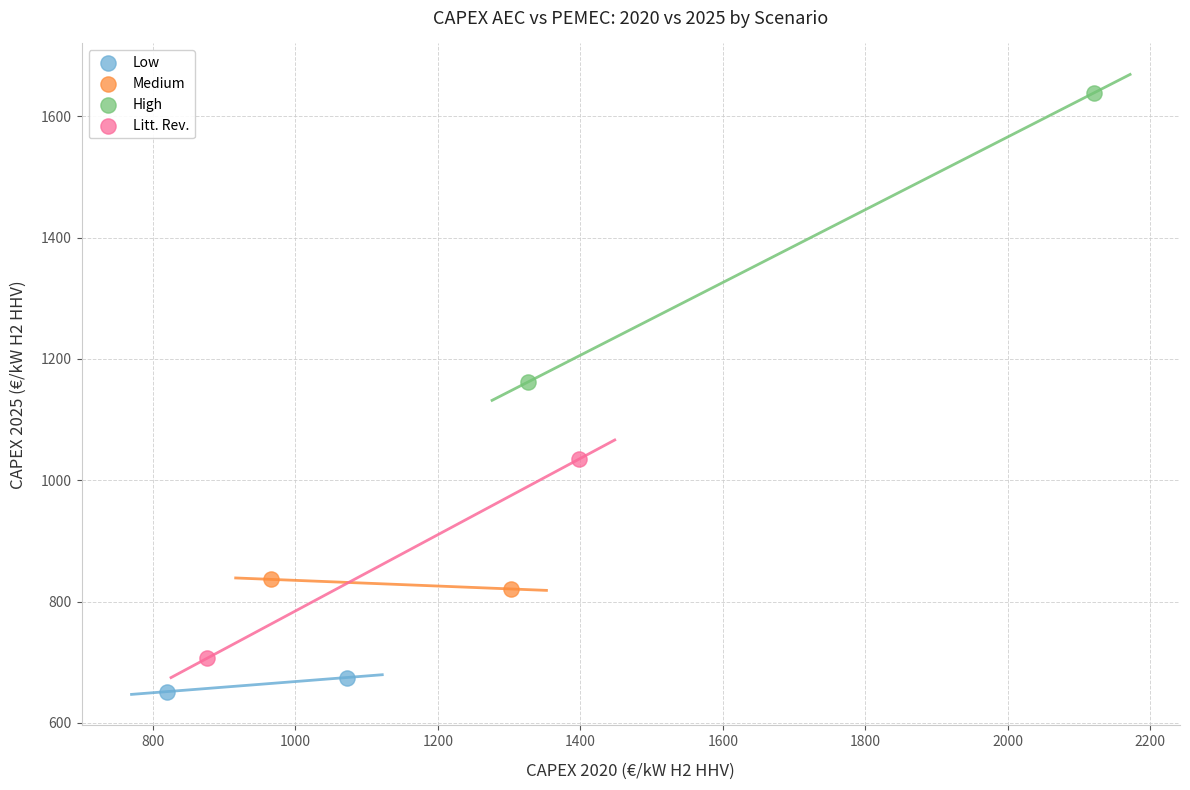

Which series contains the highest Y value?

High